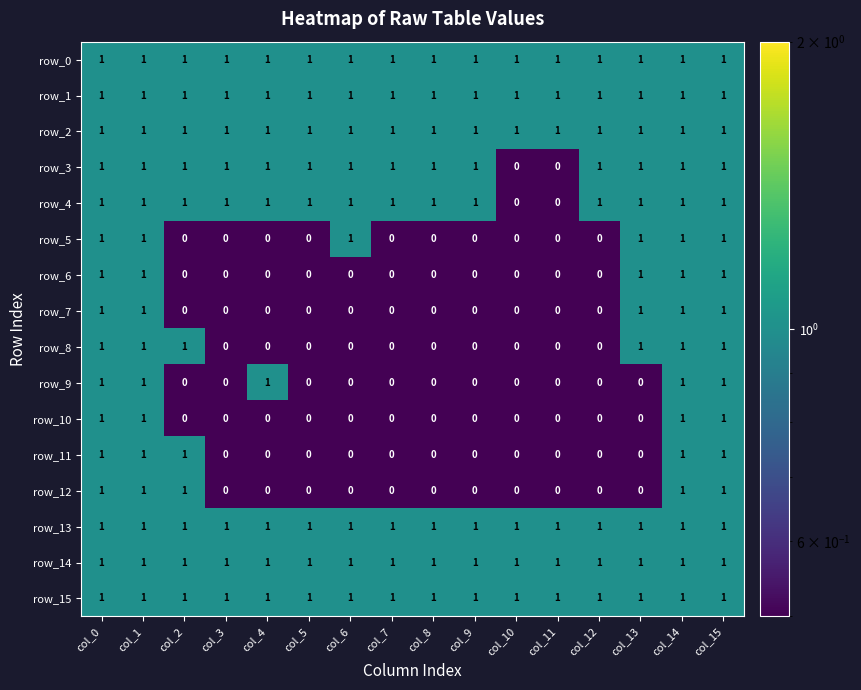

What is the total value across all series at col_9?

8